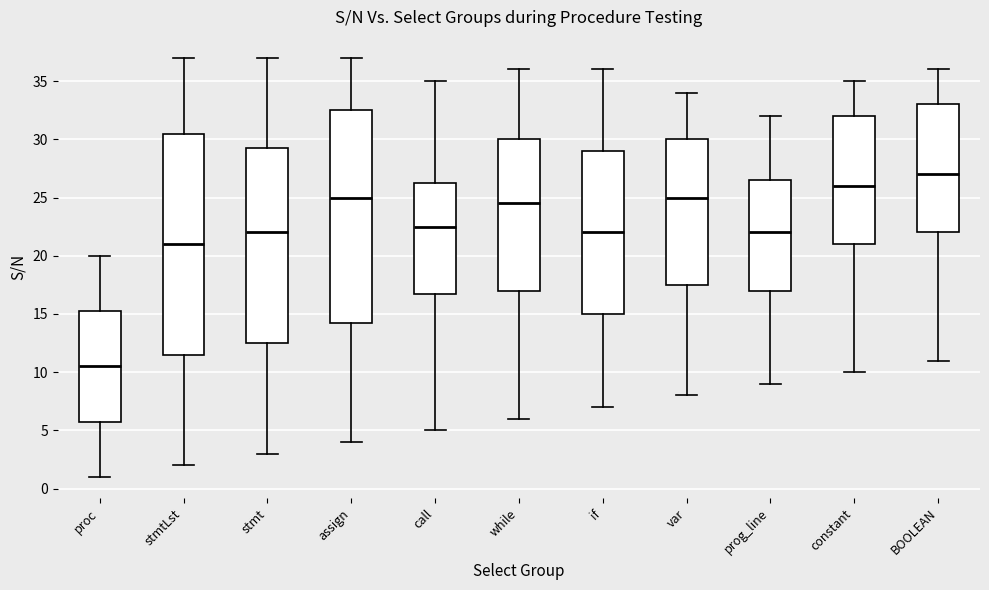

Reading left to right, read every box against the y-axis: the position of its median line, the range the box covers, and the ends of its whiskers. The values are not printed on the chart, so give them approximately, as read against the axis.

proc: median 10.5, box 6.0 to 15.5, whiskers 1.0 to 20.0
stmtLst: median 21.0, box 11.5 to 30.5, whiskers 2.0 to 37.0
stmt: median 22.0, box 12.5 to 29.5, whiskers 3.0 to 37.0
assign: median 25.0, box 14.5 to 32.5, whiskers 4.0 to 37.0
call: median 22.5, box 17.0 to 26.5, whiskers 5.0 to 35.0
while: median 24.5, box 17.0 to 30.0, whiskers 6.0 to 36.0
if: median 22.0, box 15.0 to 29.0, whiskers 7.0 to 36.0
var: median 25.0, box 17.5 to 30.0, whiskers 8.0 to 34.0
prog_line: median 22.0, box 17.0 to 26.5, whiskers 9.0 to 32.0
constant: median 26.0, box 21.0 to 32.0, whiskers 10.0 to 35.0
BOOLEAN: median 27.0, box 22.0 to 33.0, whiskers 11.0 to 36.0